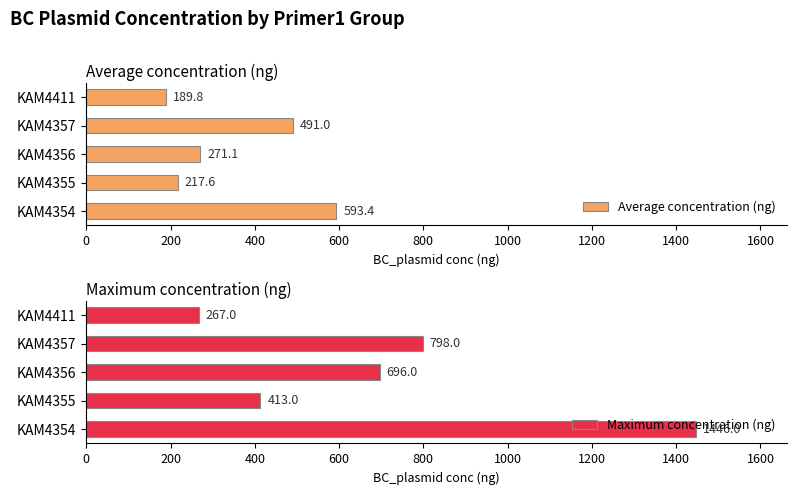

What is the difference between the maximum and minimum values in the Average concentration (ng) series?

403.6